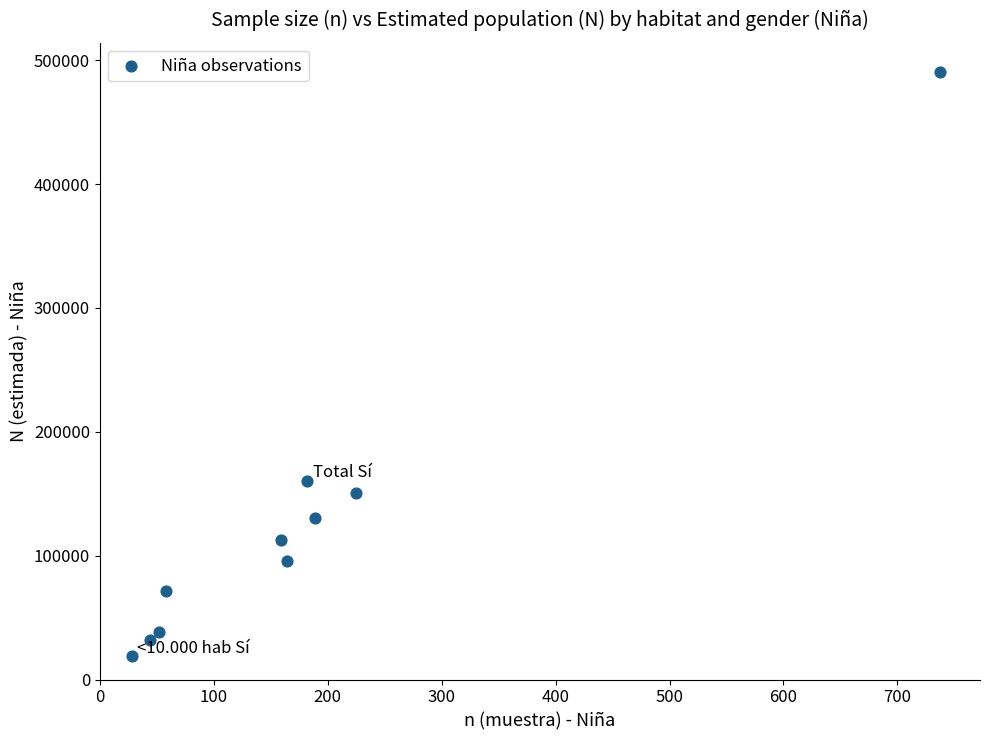

What Y value in the scatter plot is closest to 254612?

160532